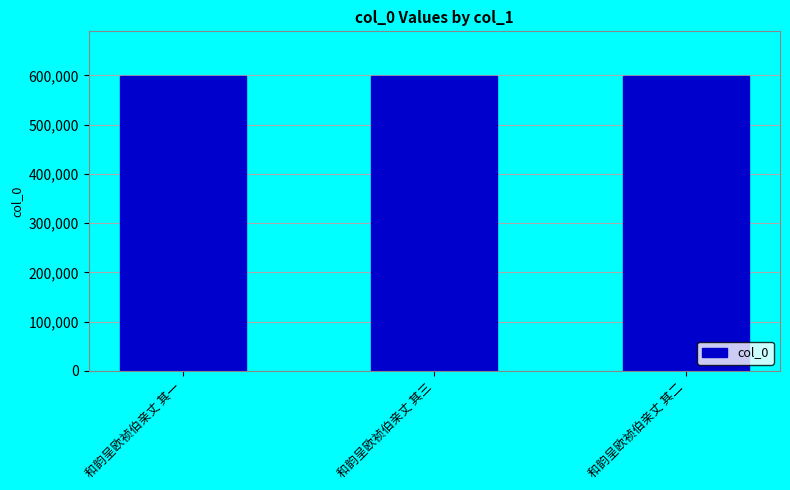

What is the change in value from 和韵呈欧祯伯亲丈 其一 to 和韵呈欧祯伯亲丈 其三?

+2